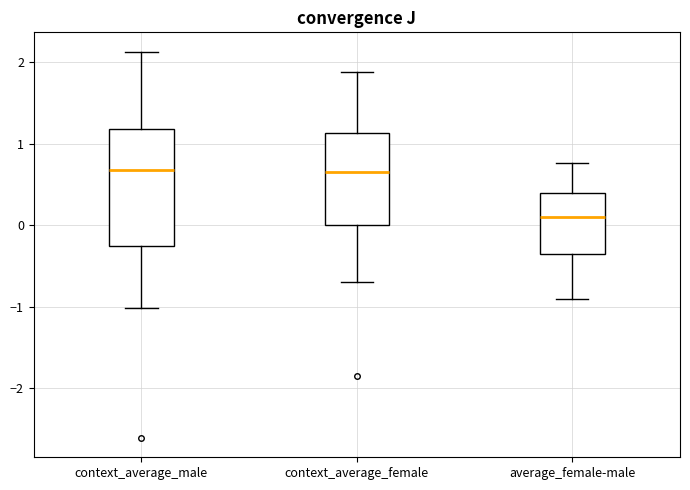

Where does the median line of the box for context_average_male sit on the y-axis? The values are not printed on the chart, so give them approximately, as read against the axis.

0.7